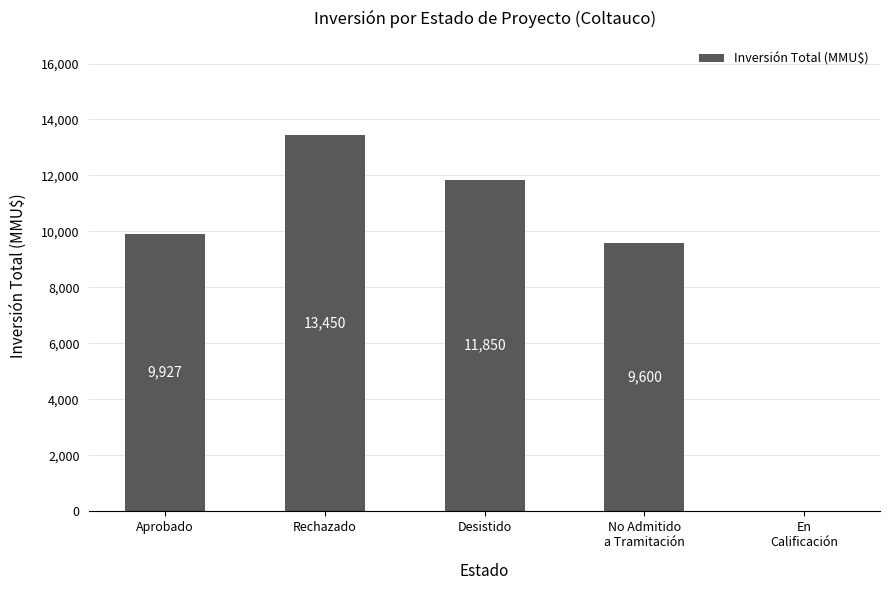

What is the maximum value shown in the chart?

13450